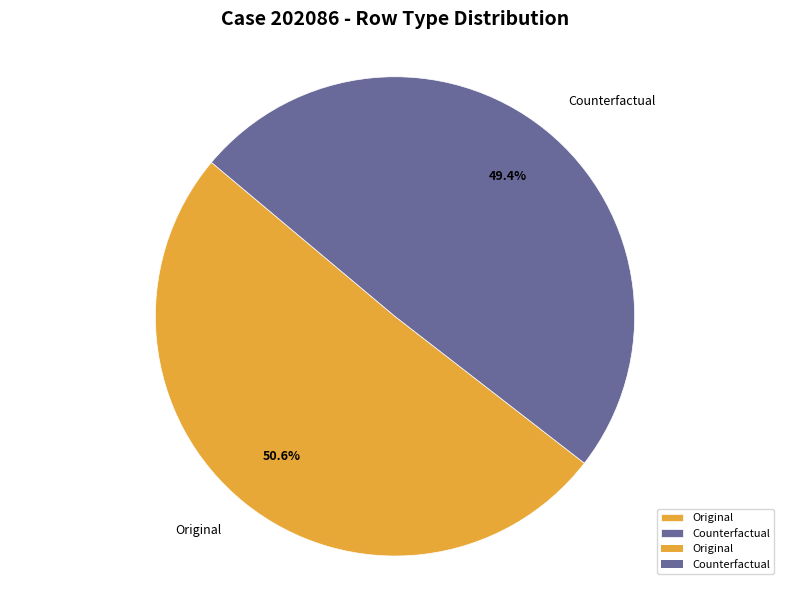

Between Counterfactual and Original, which is larger?

Original